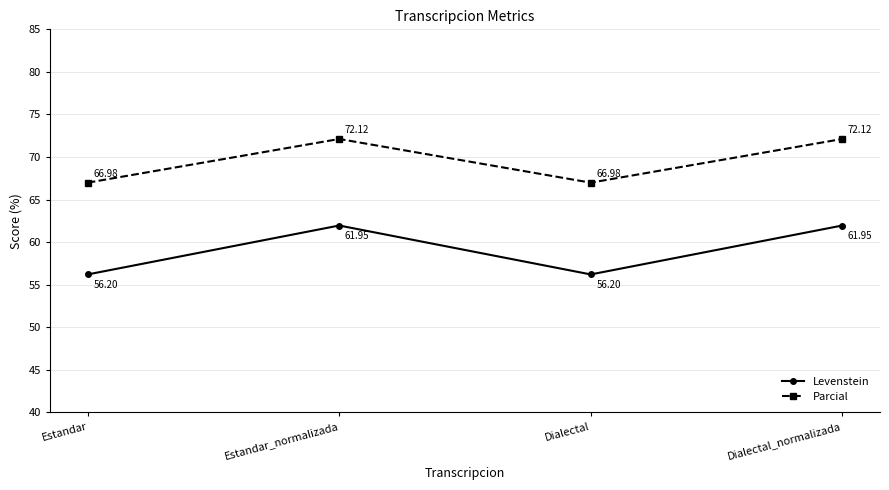

Read the Parcial value at Estandar.

67.0